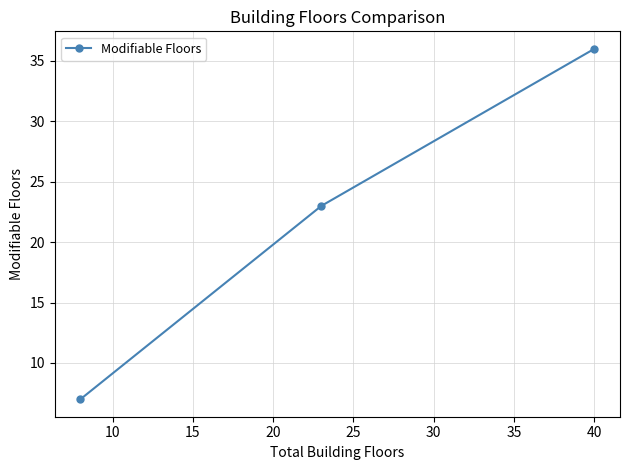

What is the value of the 3rd point from the left?

36